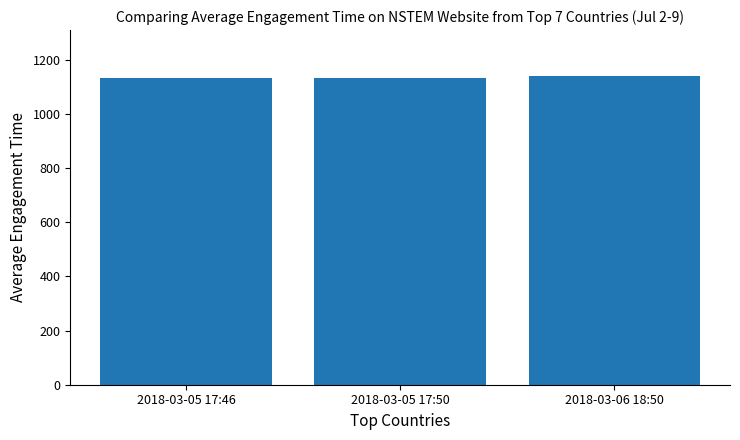

What is the label of the 1st bar from the right?

2018-03-06 18:50